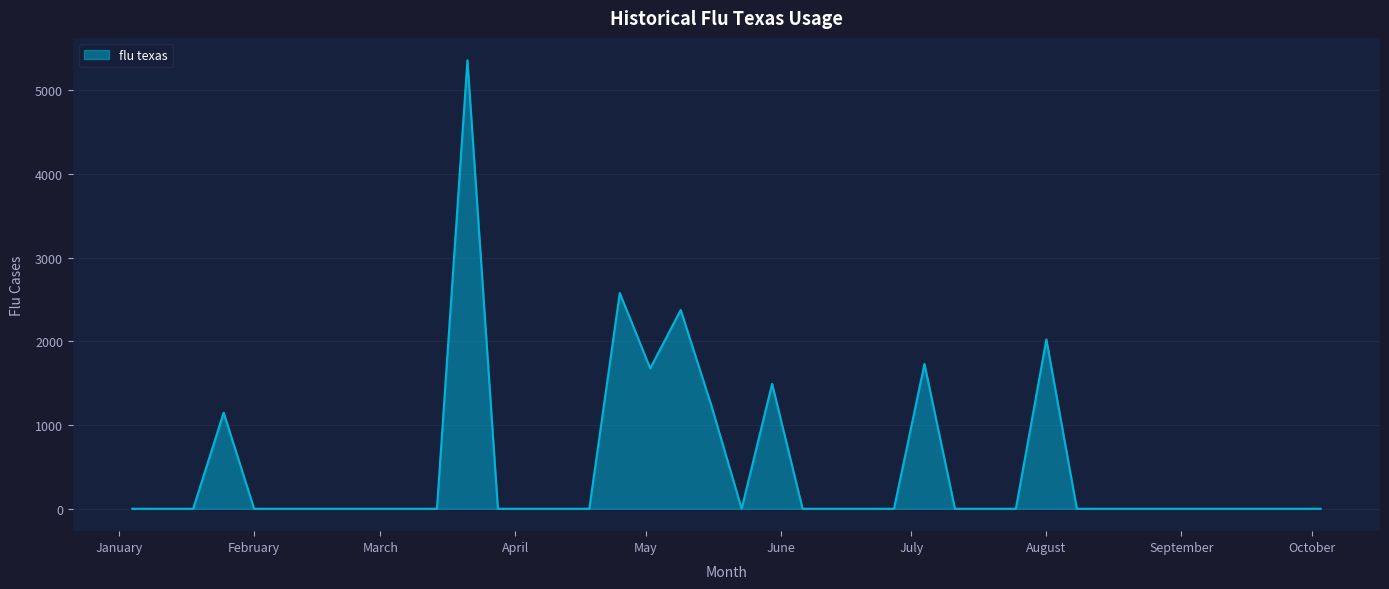

What is the difference between the maximum and minimum values?

5355.6